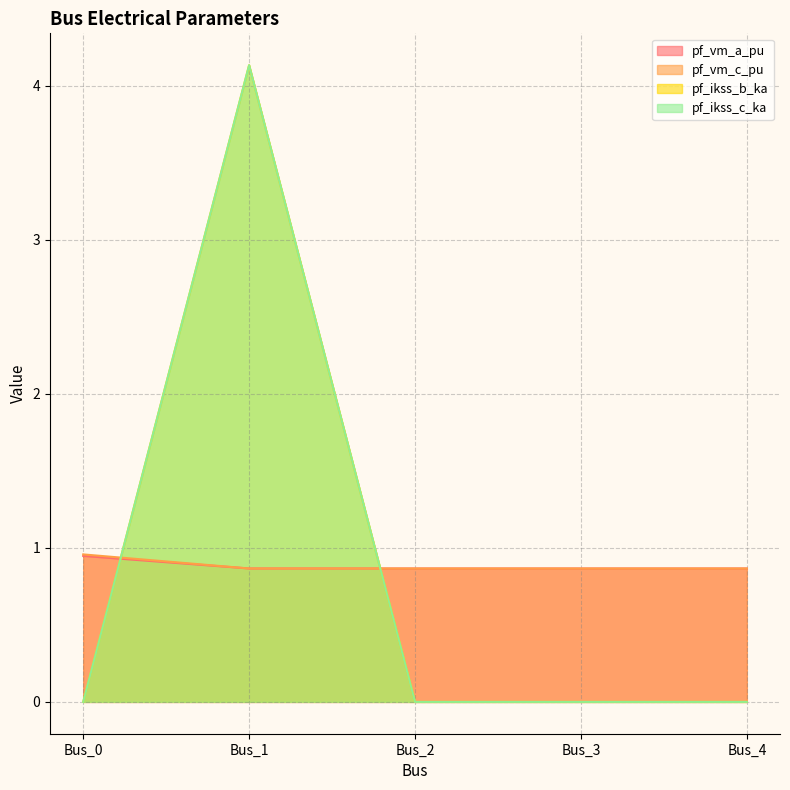

Which series changed the most between Bus_2 and Bus_3?

pf_vm_c_pu